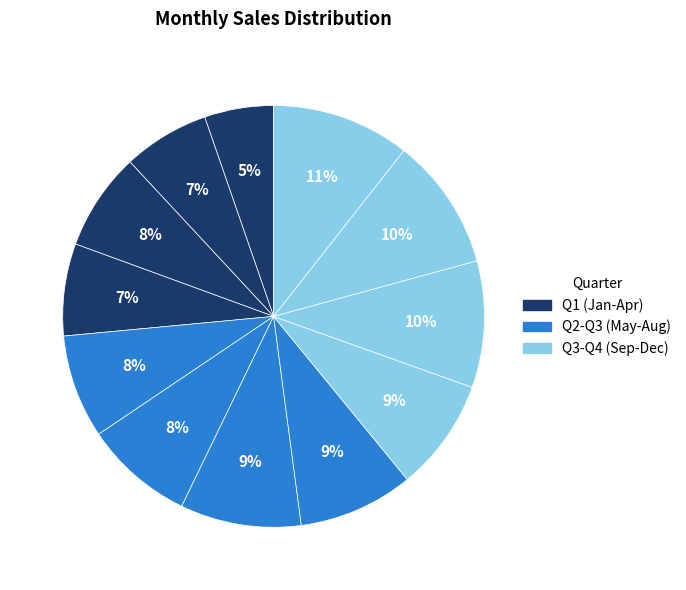

How many slices are in this pie chart?

12